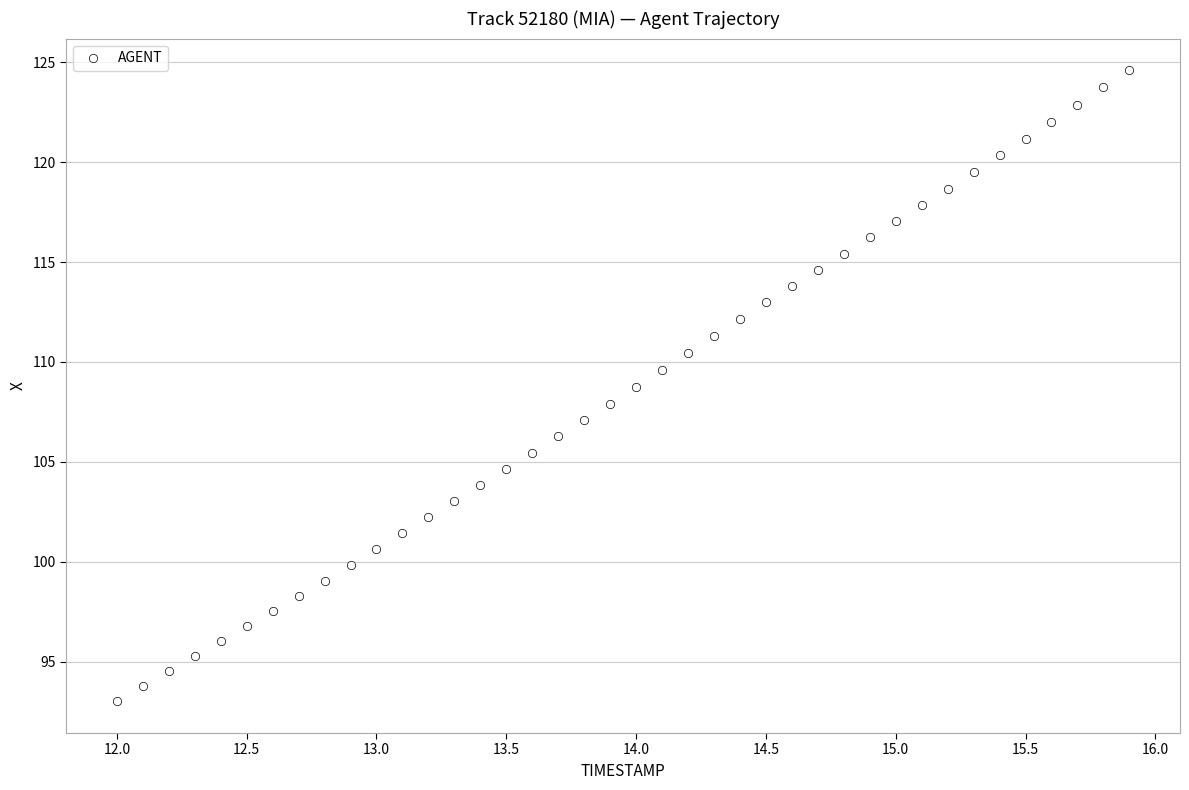

What is the range of Y values (max minus min)?

31.6